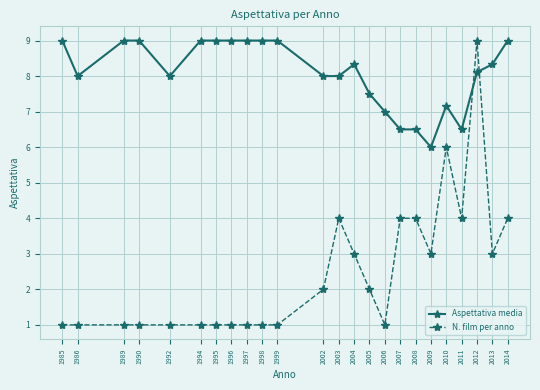

Which series has the widest spread of values?

N. film per anno